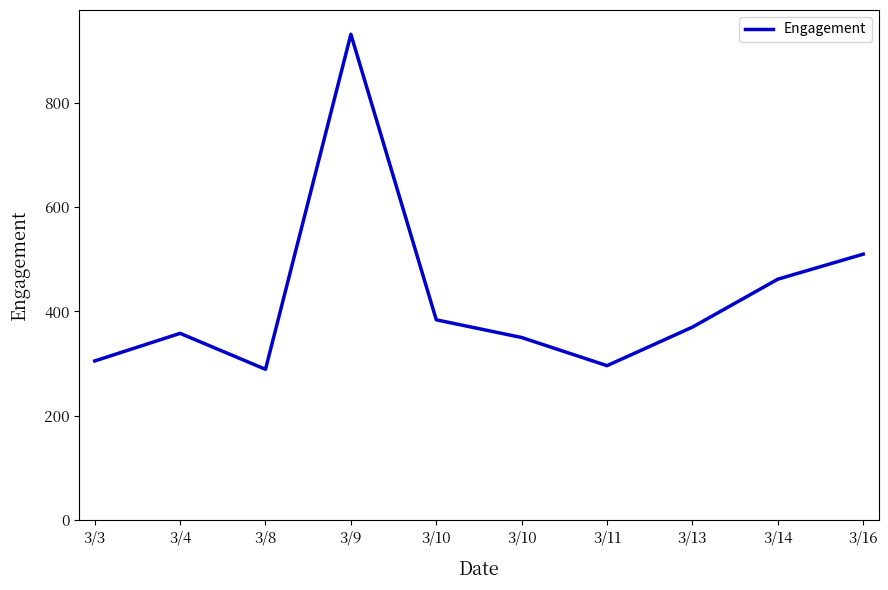

The value at 3/13 is 370. True or false?

True